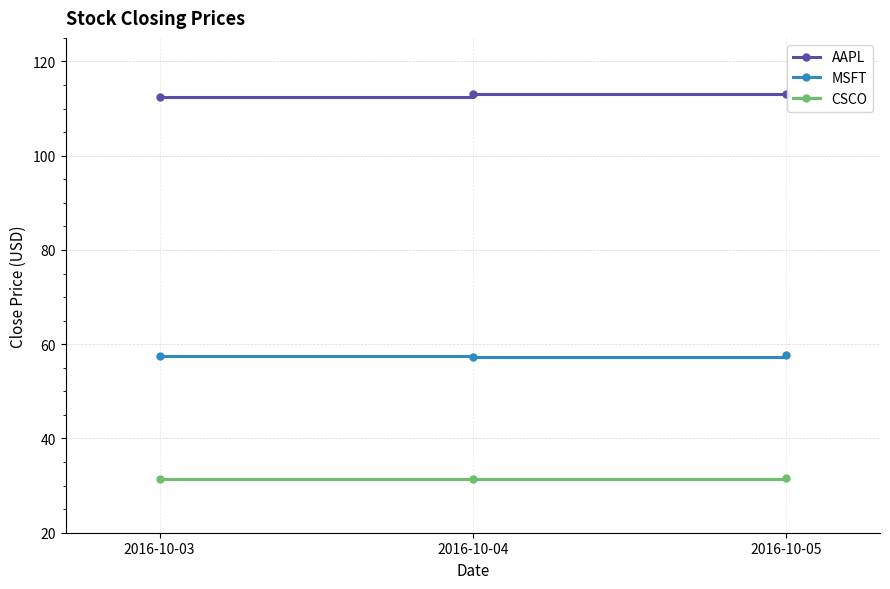

Is the value of AAPL at 2016-10-04 greater than the value of CSCO at 2016-10-05?

Yes